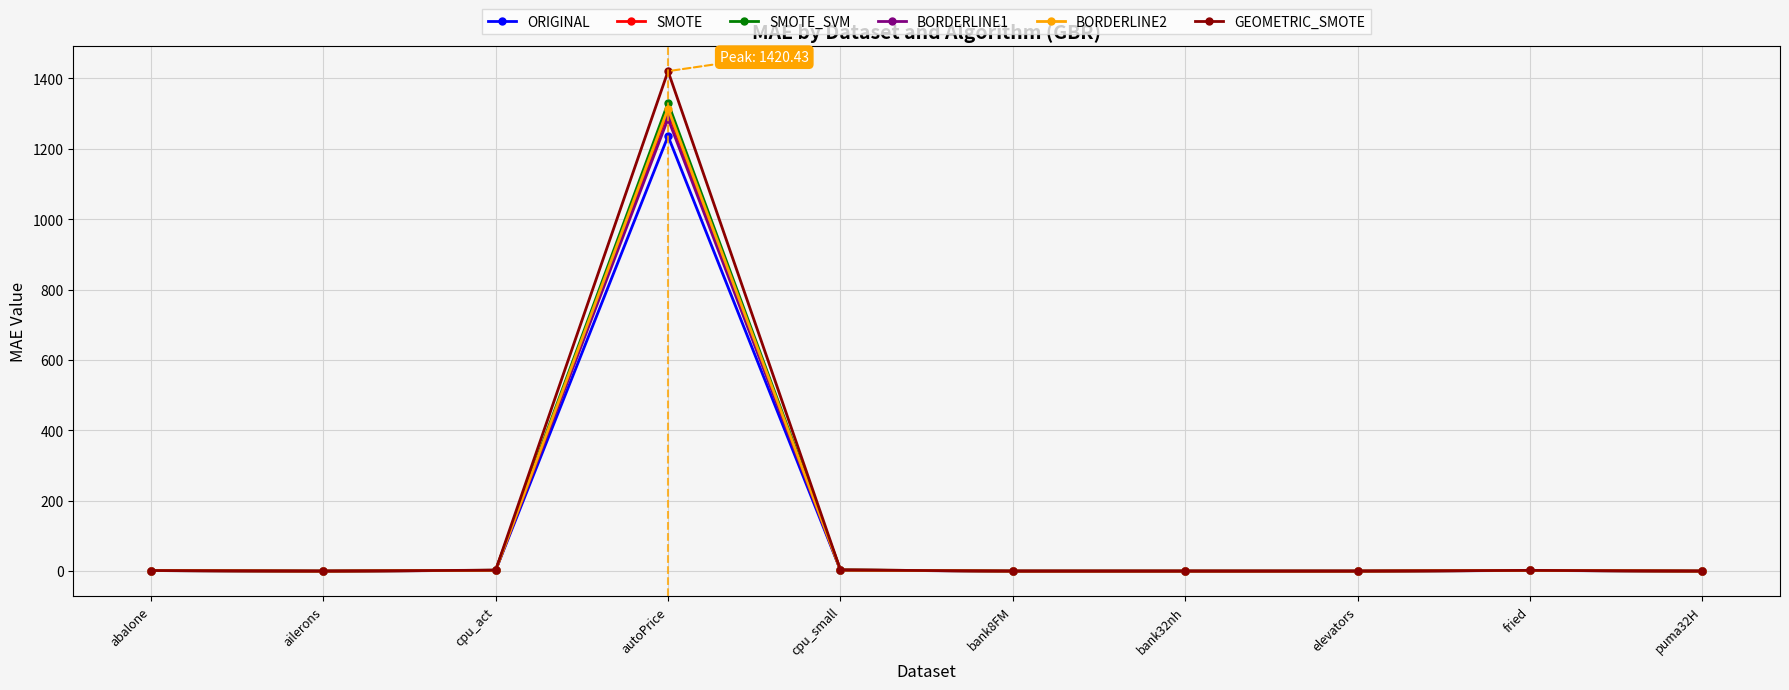

The ORIGINAL series shows 1235.8 at autoPrice. True or false?

True